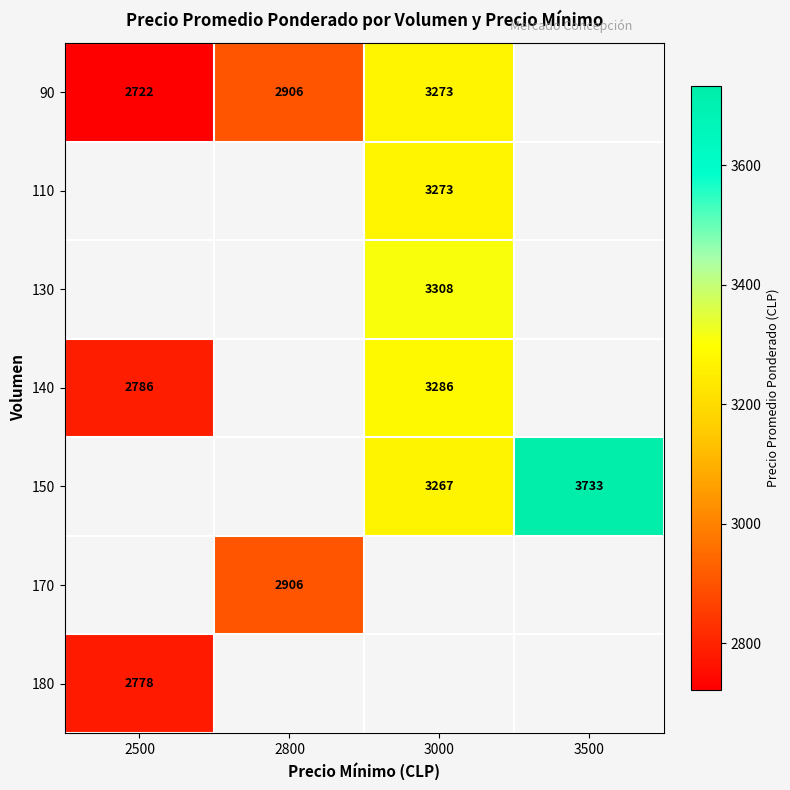

Is it true that 140 equals 3882 at 2500?

False